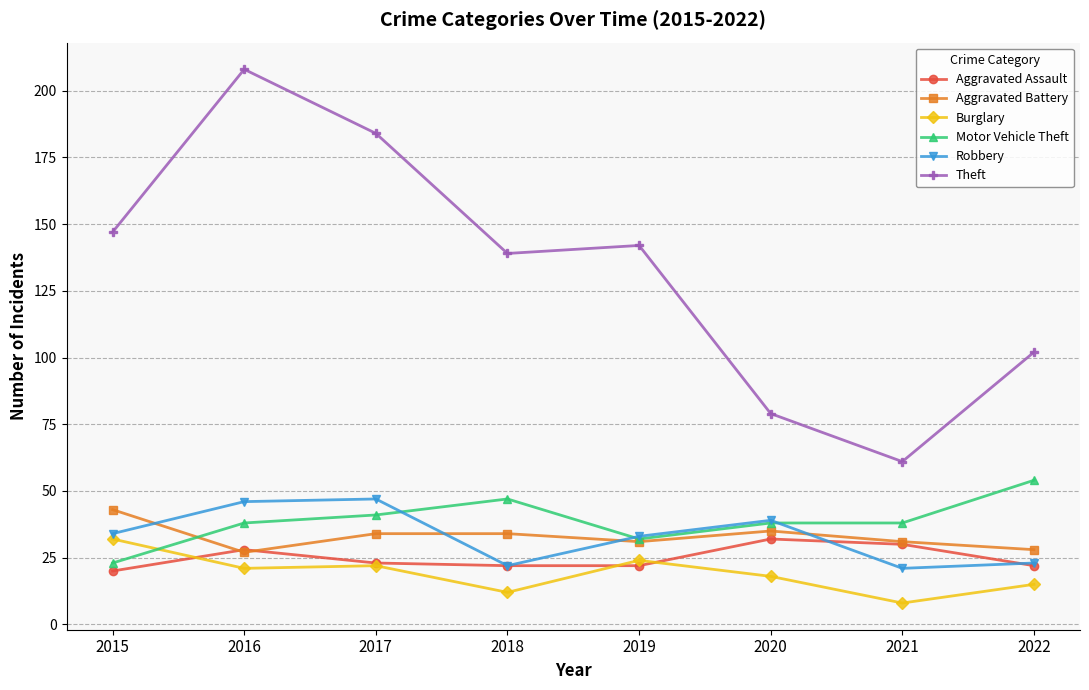

Reading left to right, extract all data points from this chart.

Aggravated Assault: 2015=20	2016=28	2017=23	2018=22	2019=22	2020=32	2021=30	2022=22
Aggravated Battery: 2015=43	2016=27	2017=34	2018=34	2019=31	2020=35	2021=31	2022=28
Burglary: 2015=32	2016=21	2017=22	2018=12	2019=24	2020=18	2021=8	2022=15
Motor Vehicle Theft: 2015=23	2016=38	2017=41	2018=47	2019=32	2020=38	2021=38	2022=54
Robbery: 2015=34	2016=46	2017=47	2018=22	2019=33	2020=39	2021=21	2022=23
Theft: 2015=147	2016=208	2017=184	2018=139	2019=142	2020=79	2021=61	2022=102